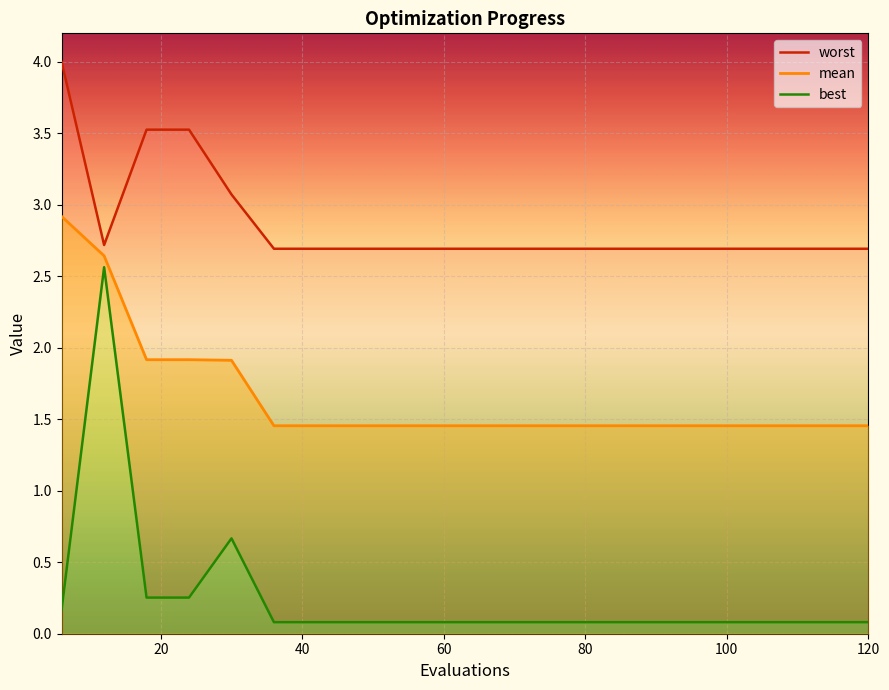

The best_line series shows 0.0 at 60. True or false?

False